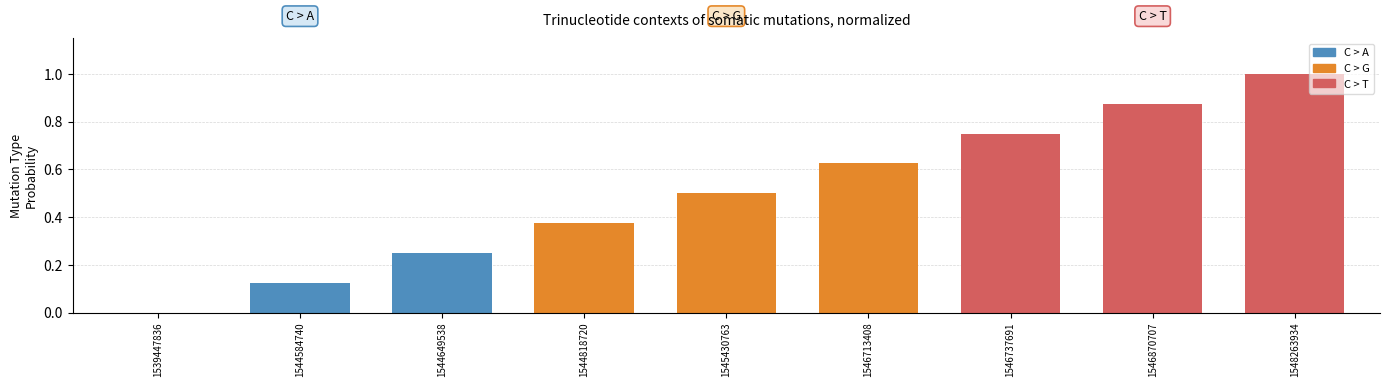

True or false: the data shows 0.7 at 1545430763.

False